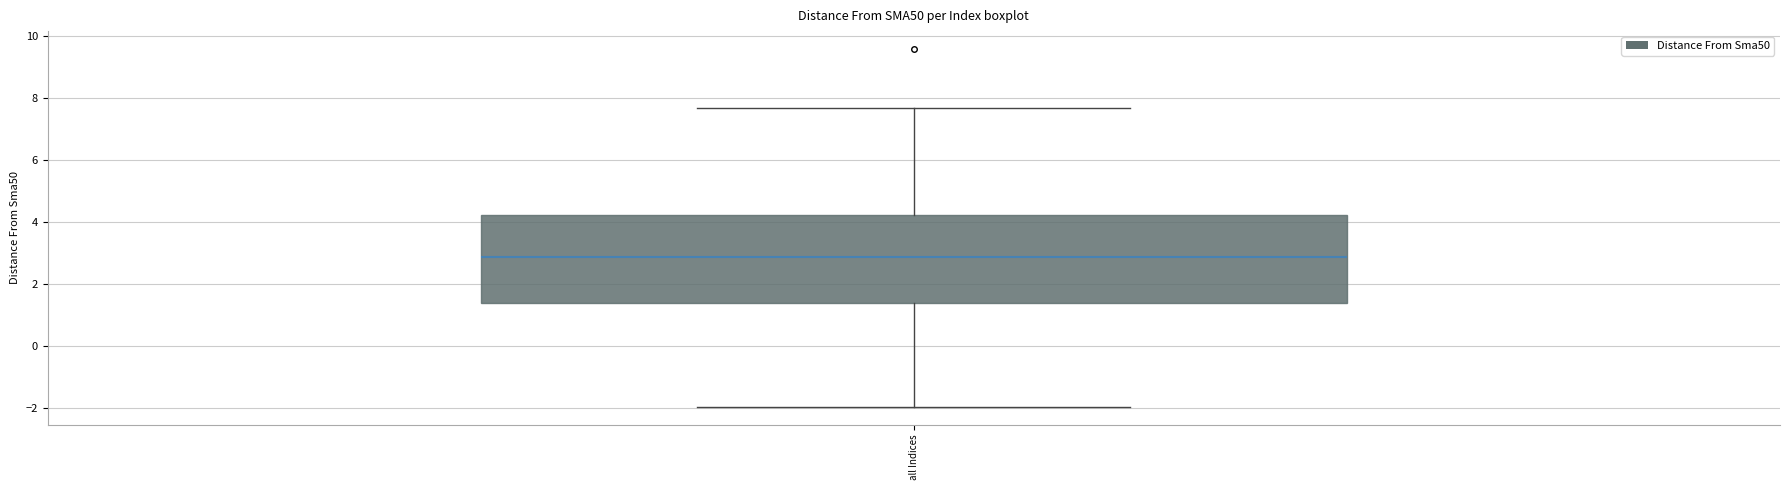

Read this box plot against the y-axis: the position of the median line, the range covered by the box, and the ends of both whiskers. The values are not printed on the chart, so give them approximately, as read against the axis.

median 2.8, box 1.4 to 4.2, whiskers -2.0 to 7.6